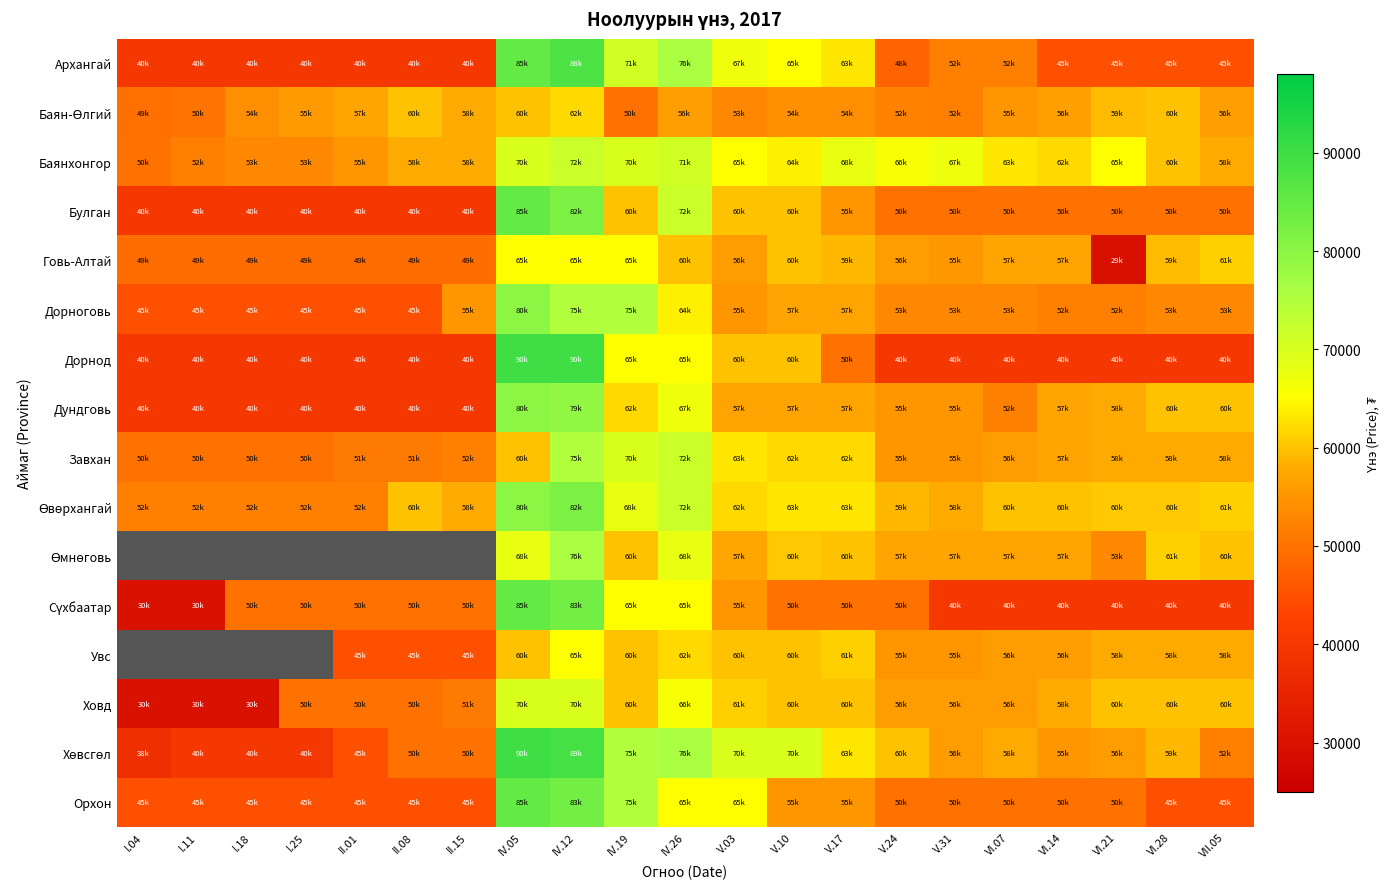

What is the maximum value shown in the chart?

90000.0